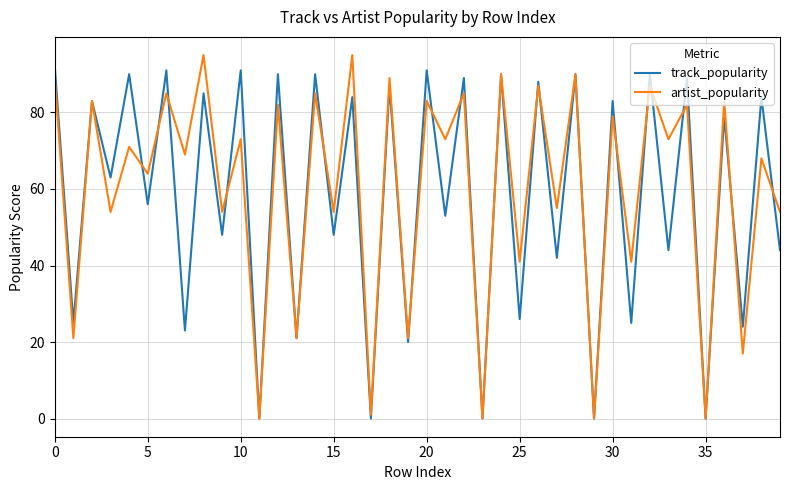

Rank the series by their maximum value, from lowest to highest.

track_popularity, artist_popularity